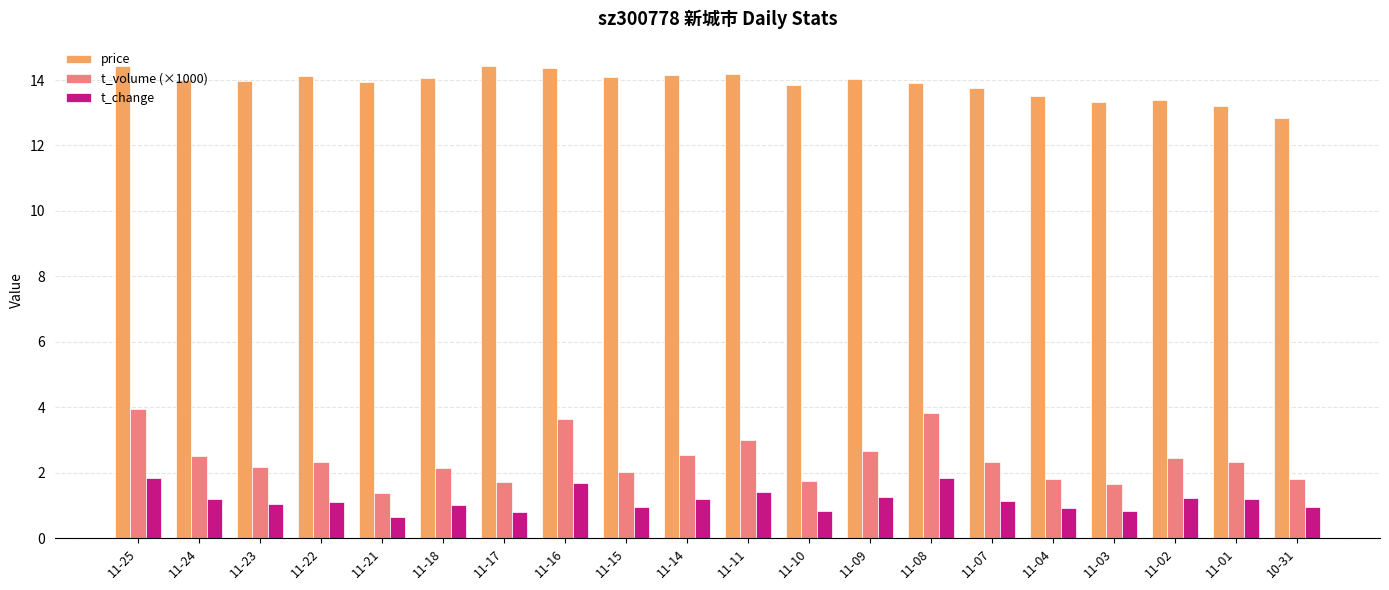

True or false: t_volume (×1000) has a value of 3.2 at 10-31.

False